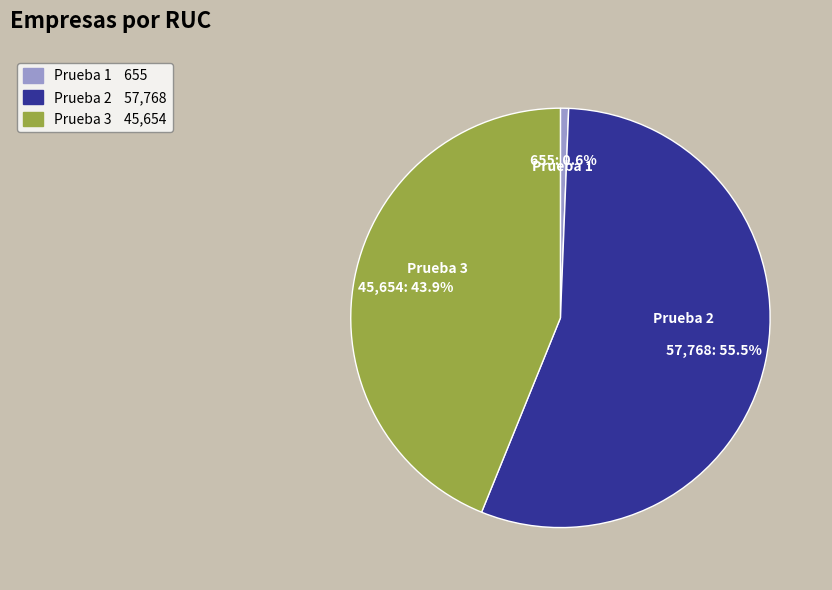

The Prueba 3 slice represents 44% of the pie. True or false?

True